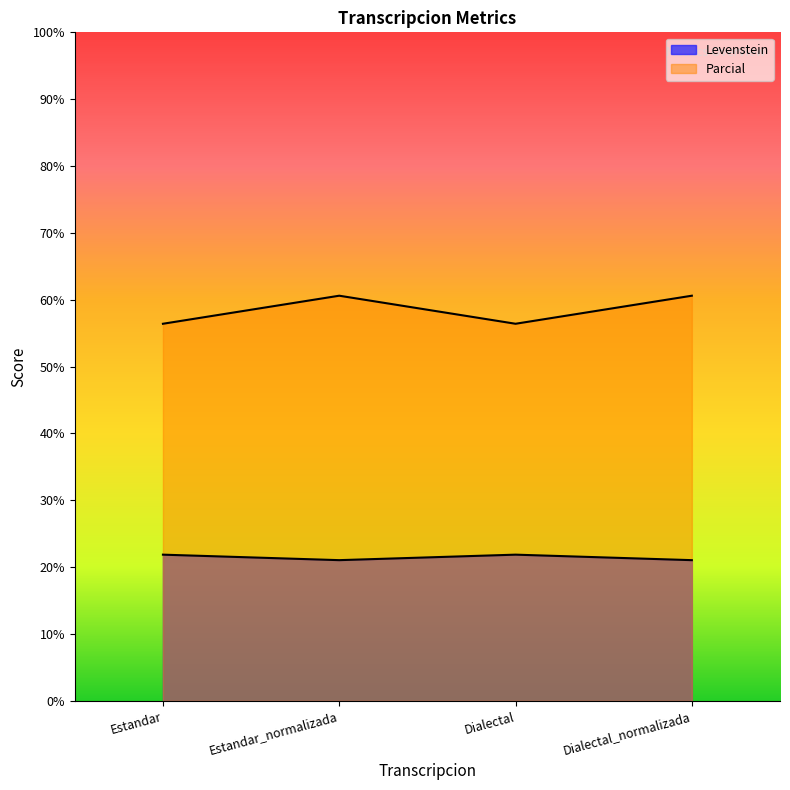

What are all the series names shown in the legend?

Levenstein, Parcial